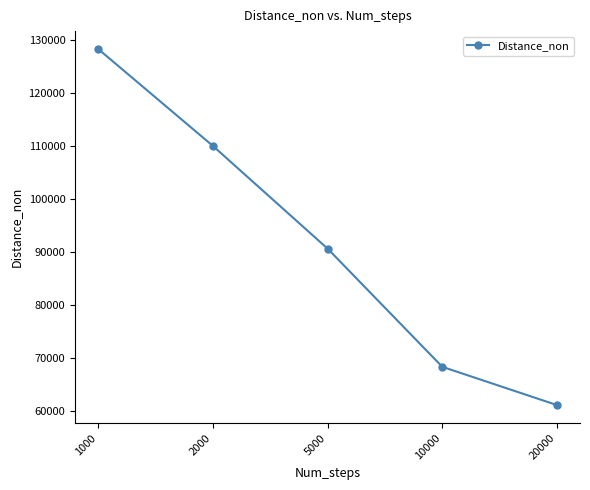

What is the minimum value shown in the chart?

61074